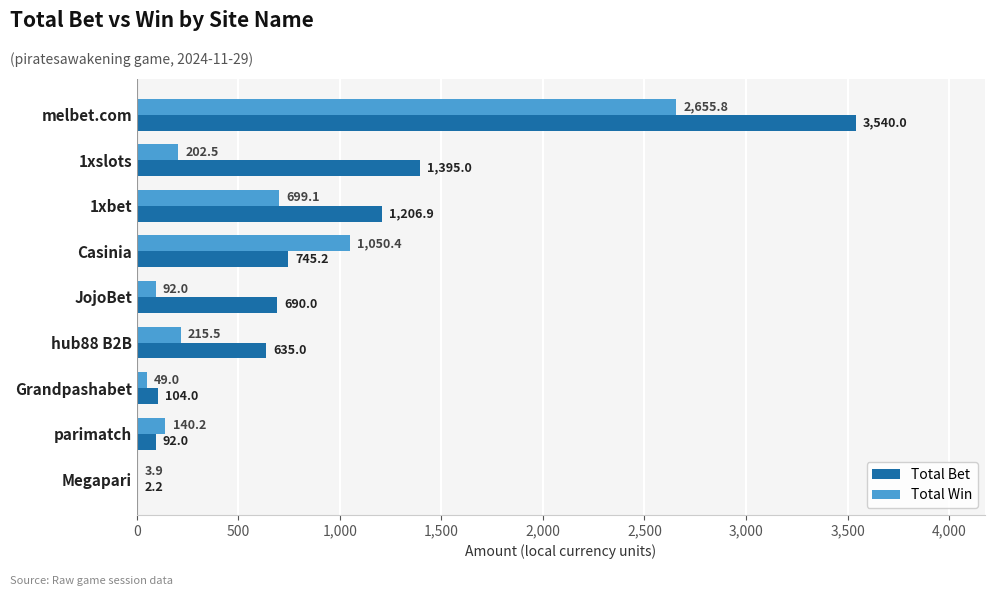

What is the greatest value displayed?

3540.0